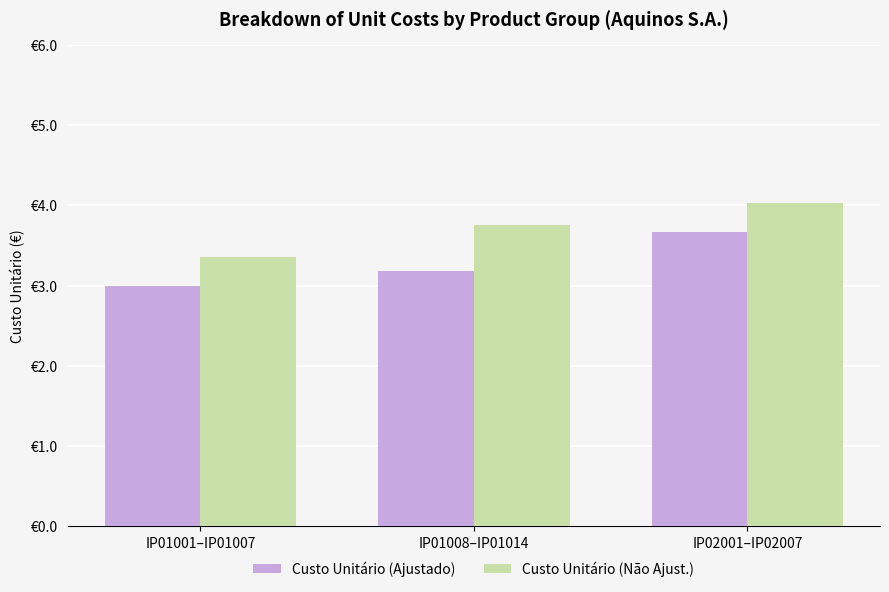

What is the maximum value shown in the chart?

4.0